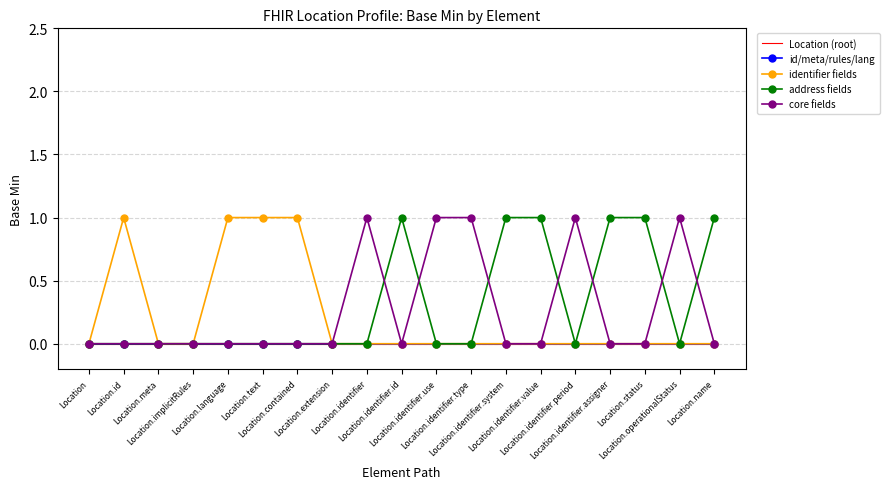

True or false: core fields and identifier fields intersect in this chart.

False